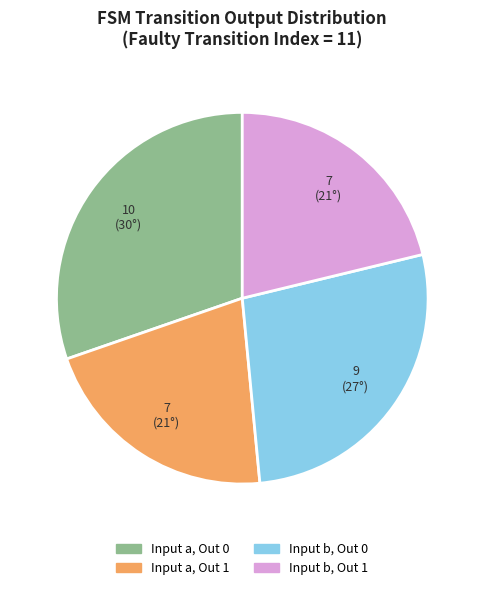

Is the sum of Input a, Out 1 and Input a, Out 0 greater than half?

Yes